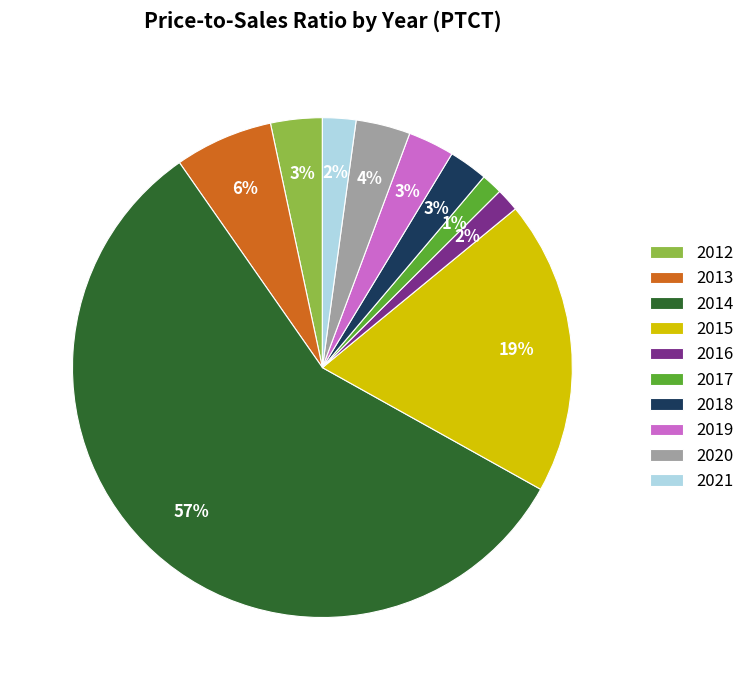

What percentage is the 2013 slice, to the nearest percent?

6%